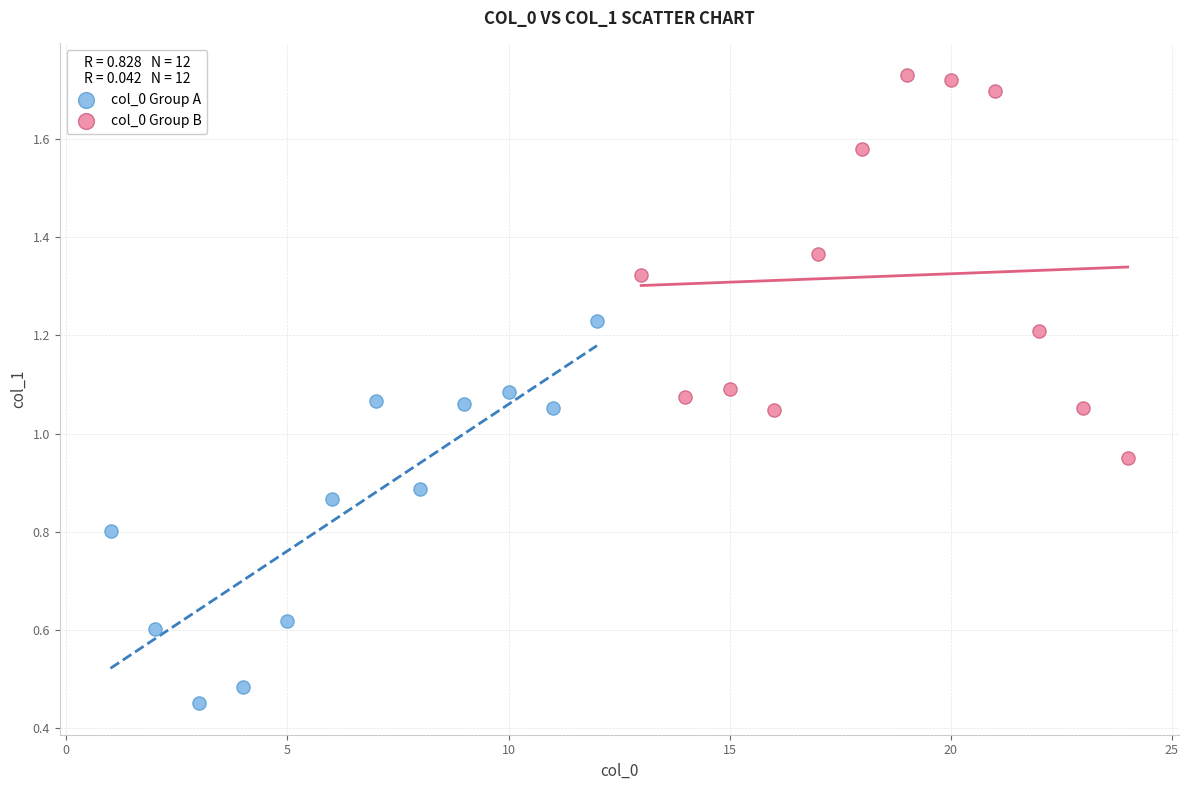

What are all the series names shown in the legend?

col_0 Group A, col_0 Group B